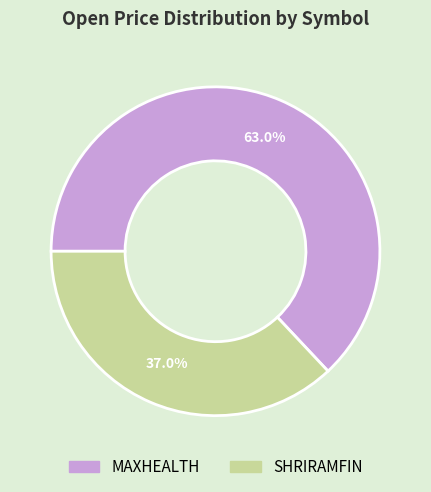

How many slices are in this pie chart?

2